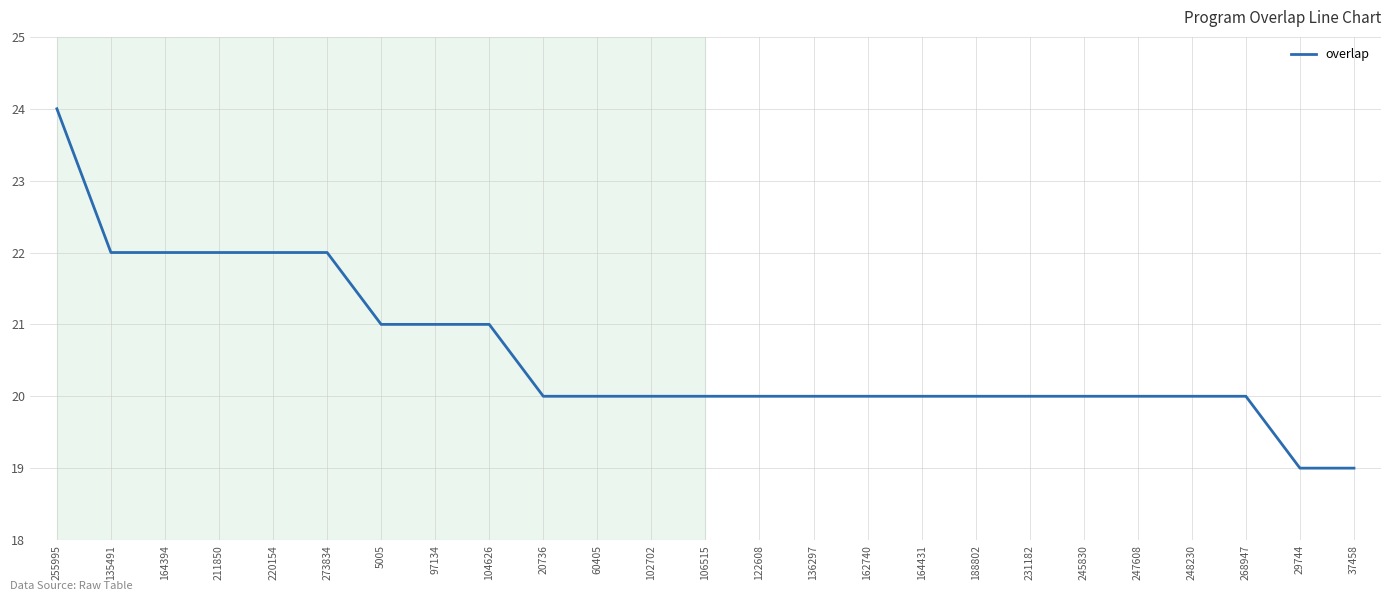

What is the minimum value shown in the chart?

19